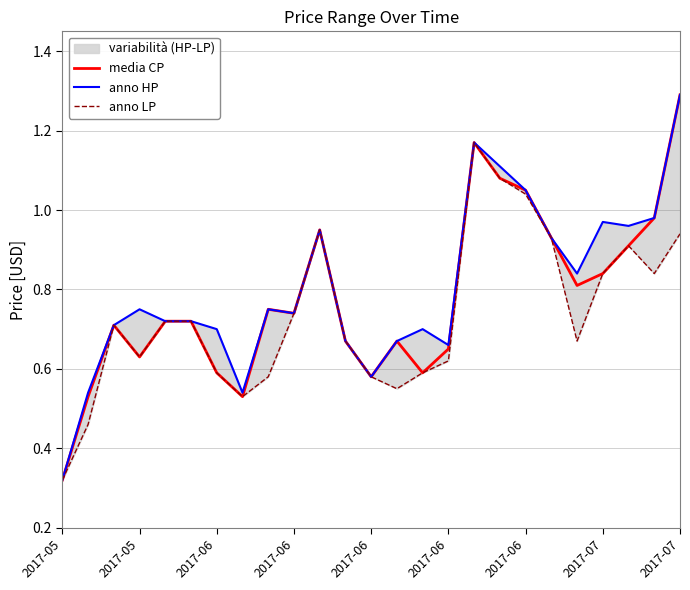

Reading left to right, what are all the values shown in this chart?

media CP: 0.3	0.5	0.7	0.6	0.7	0.7	0.6	0.5	0.8	0.7	0.9	0.7	0.6	0.7	0.6	0.7	1.2	1.1	1.1	0.9	0.8	0.8	0.9	1.0	1.3
anno HP: 0.3	0.5	0.7	0.8	0.7	0.7	0.7	0.5	0.8	0.7	0.9	0.7	0.6	0.7	0.7	0.7	1.2	1.1	1.1	0.9	0.8	1.0	1.0	1.0	1.3
anno LP: 0.3	0.5	0.7	0.6	0.7	0.7	0.6	0.5	0.6	0.7	0.9	0.7	0.6	0.6	0.6	0.6	1.2	1.1	1.0	0.9	0.7	0.8	0.9	0.8	0.9